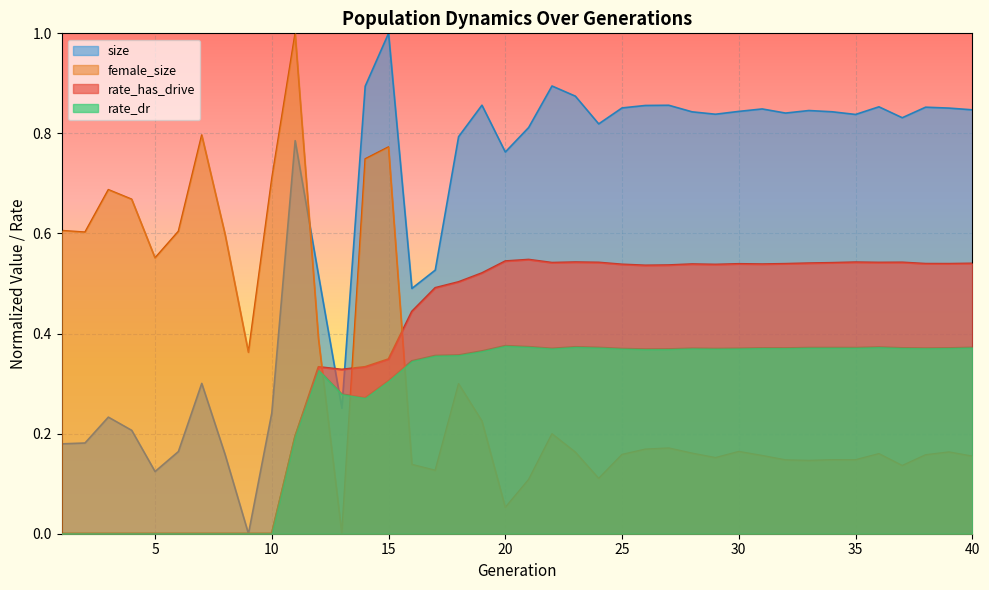

True or false: female_size and rate_has_drive intersect in this chart.

True